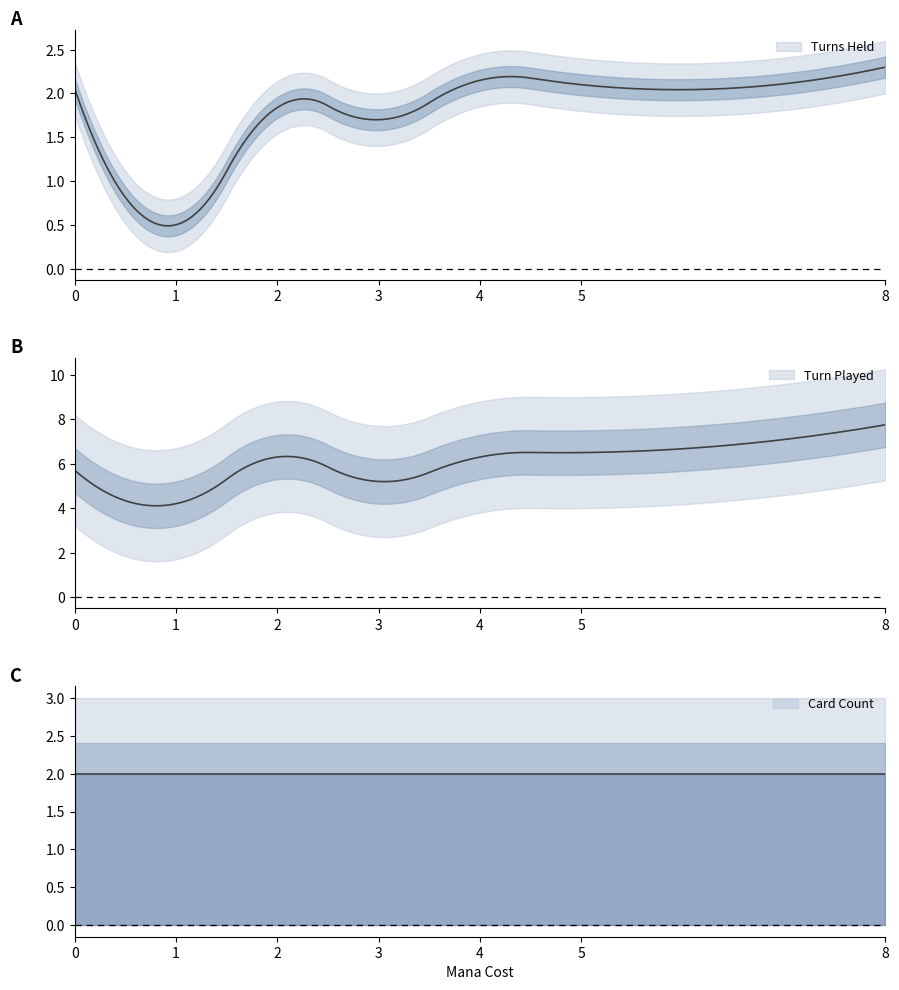

Is it true that Card Count equals 2.0 at 2?

True